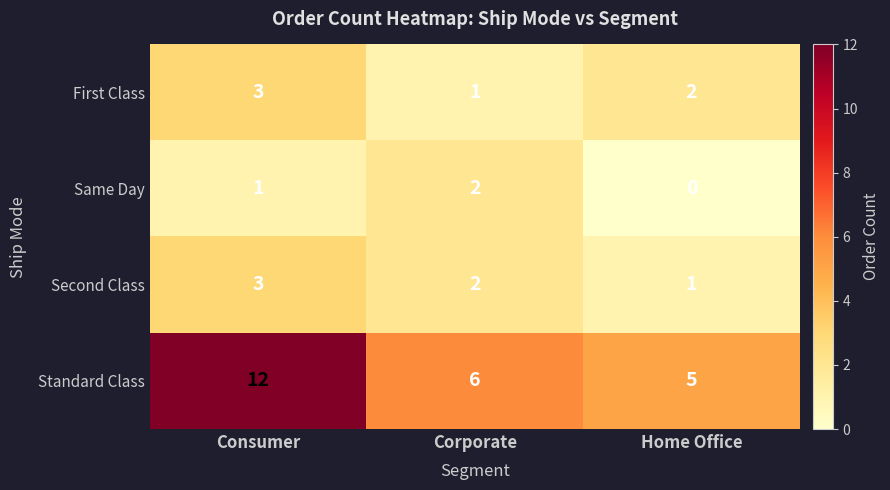

Count the number of categories in the chart.

3